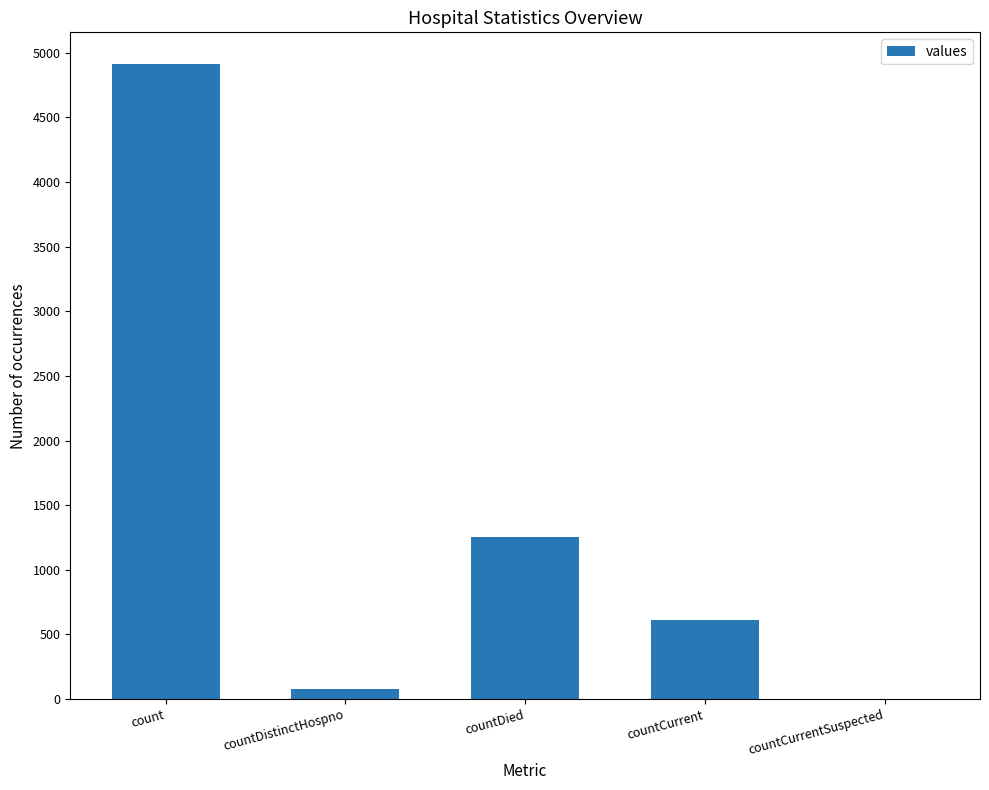

The chart shows a value of 77 at countDistinctHospno. True or false?

True